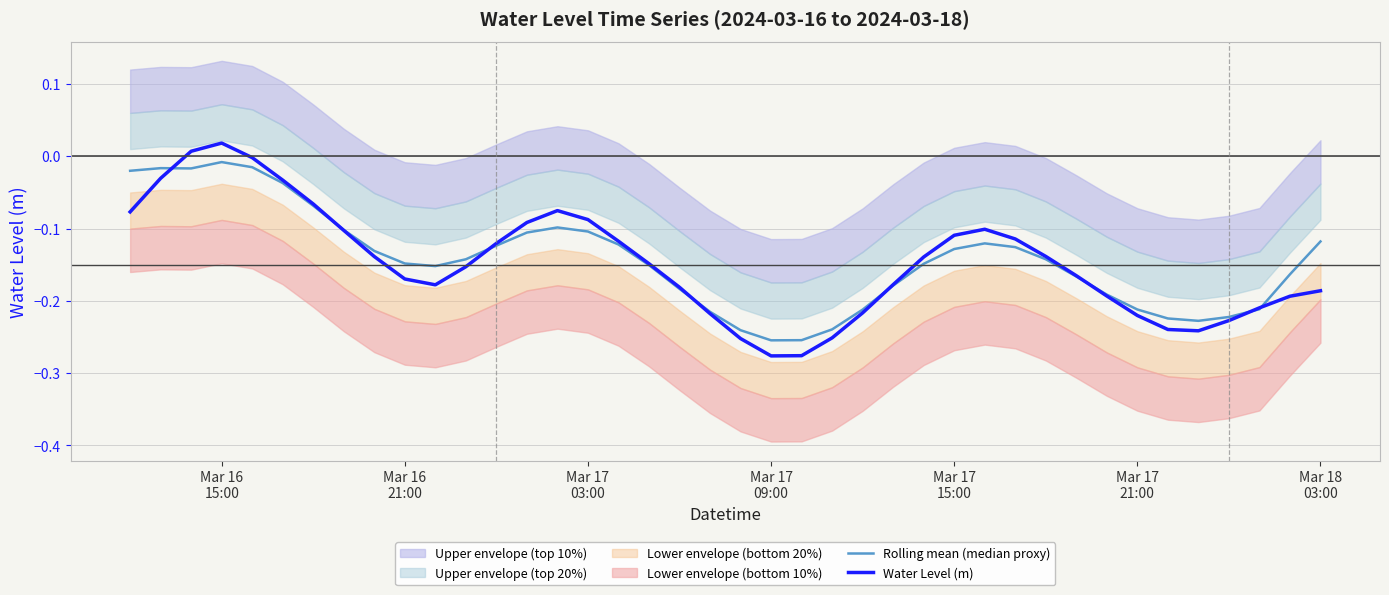

Reading left to right, list all the values displayed in this chart.

Rolling mean (median proxy): -0.0	-0.0	-0.0	-0.0	-0.0	-0.0	-0.1	-0.1	-0.1	-0.1	-0.2	-0.1	-0.1	-0.1	-0.1	-0.1	-0.1	-0.2	-0.2	-0.2	-0.2	-0.3	-0.3	-0.2	-0.2	-0.2	-0.1	-0.1	-0.1	-0.1	-0.1	-0.2	-0.2	-0.2	-0.2	-0.2	-0.2	-0.2	-0.2	-0.1
Water Level (m): -0.1	-0.0	0.0	0.0	-0.0	-0.0	-0.1	-0.1	-0.1	-0.2	-0.2	-0.2	-0.1	-0.1	-0.1	-0.1	-0.1	-0.1	-0.2	-0.2	-0.3	-0.3	-0.3	-0.3	-0.2	-0.2	-0.1	-0.1	-0.1	-0.1	-0.1	-0.2	-0.2	-0.2	-0.2	-0.2	-0.2	-0.2	-0.2	-0.2